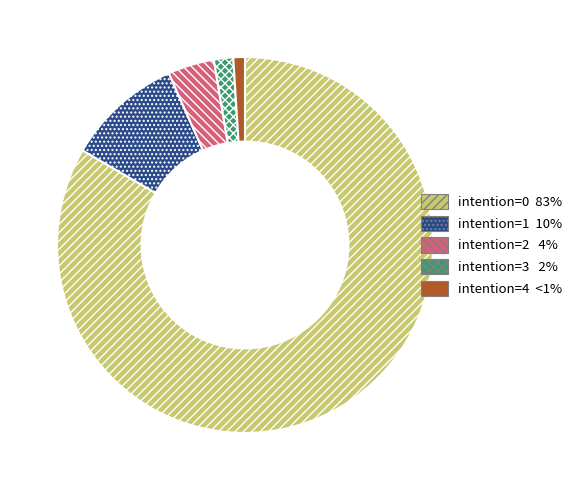

Does intention=4 represent more than half of the total?

No